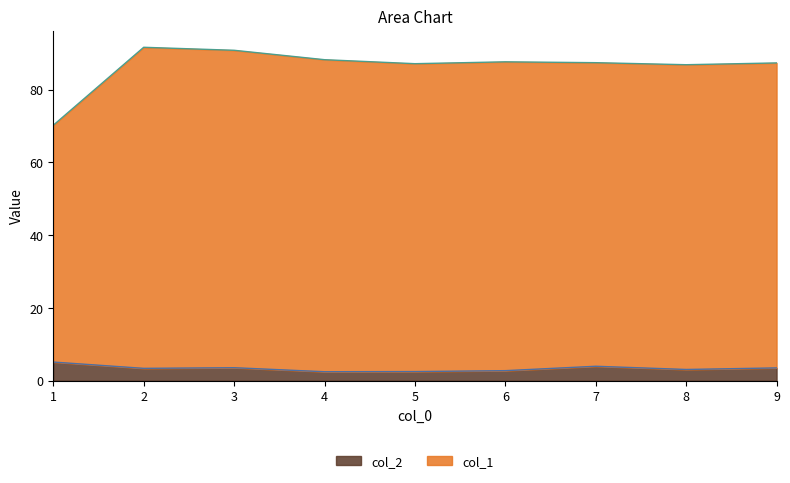

How many lines are shown in the chart?

2